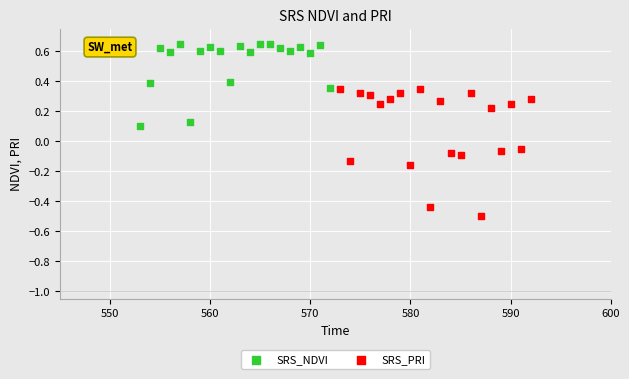

Which series has the largest Y range (max minus min)?

SRS_PRI